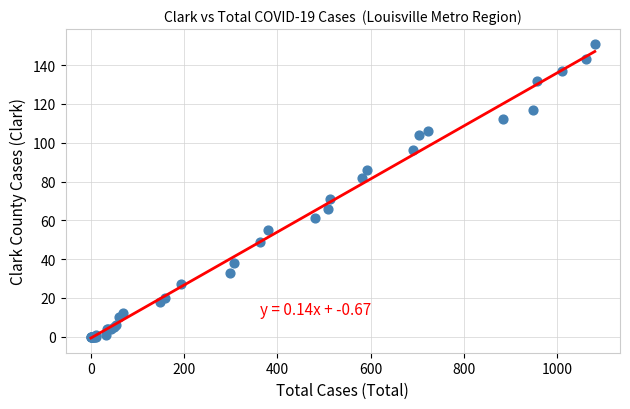

What Y value in the scatter plot is closest to 75?

71